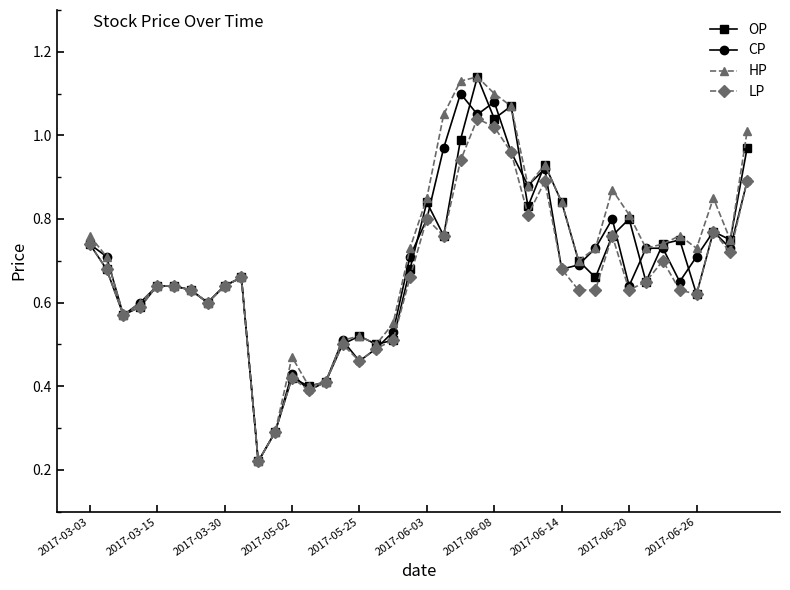

Count the number of data series in this chart.

4